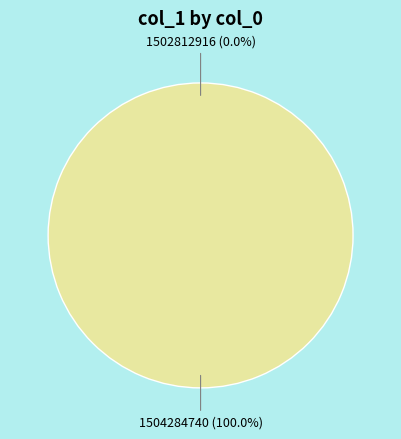

True or false: 1502812916 accounts for 0% of the total.

True